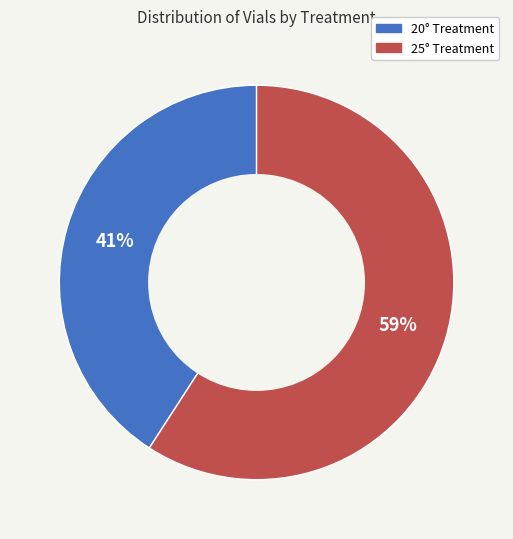

Which slice is the largest?

25°